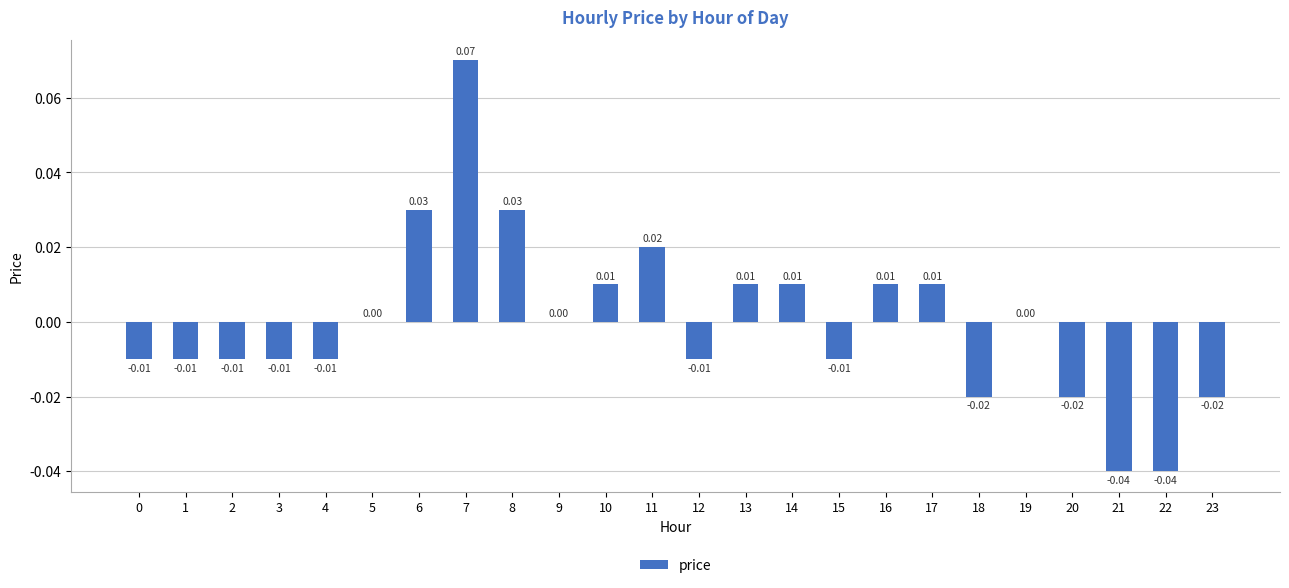

Which has a higher value, 7 or 3?

7